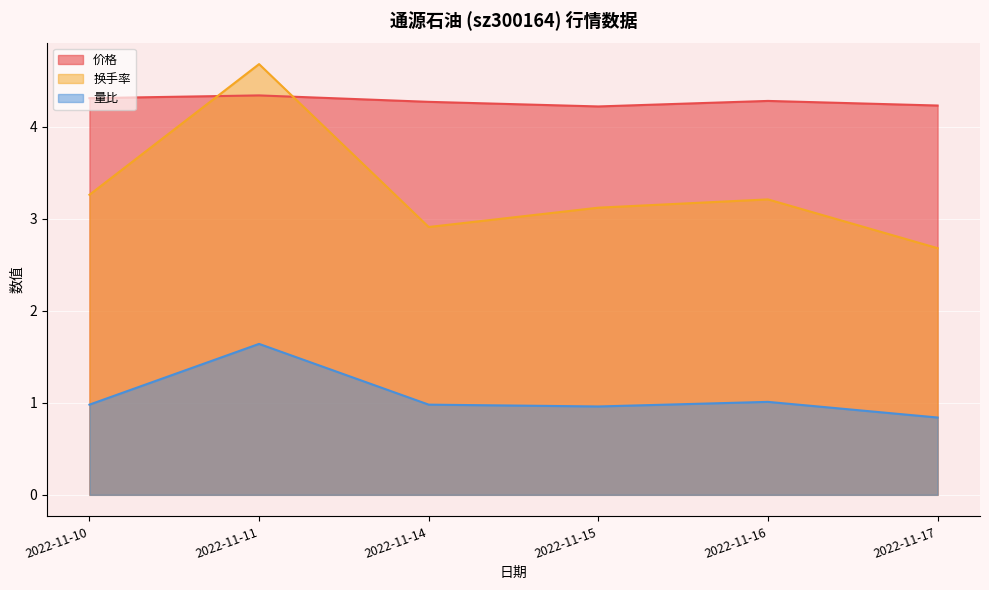

How many categories are shown in the chart?

6